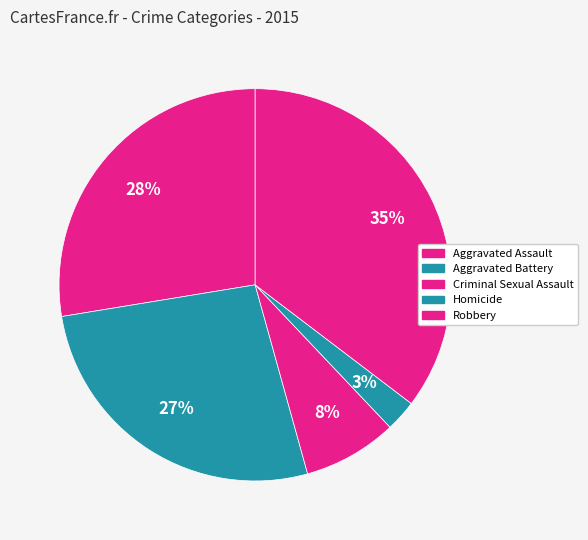

Which category has the biggest portion of the pie?

Robbery